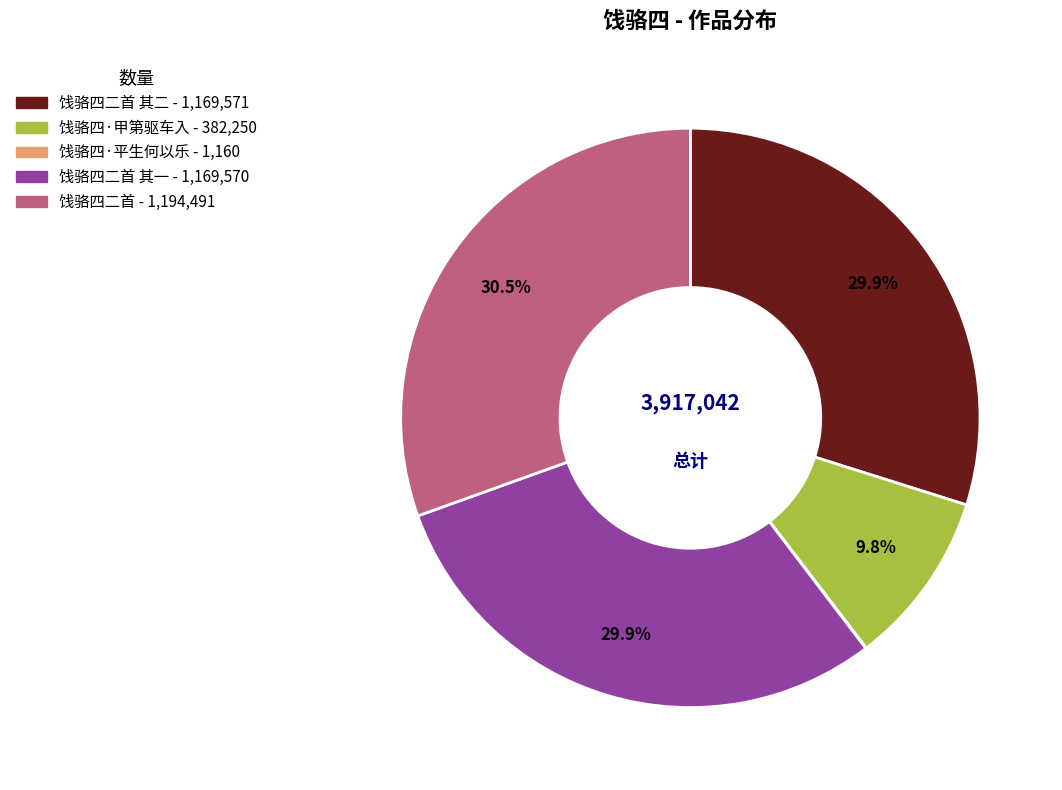

Is there any slice that represents more than half of the pie?

No